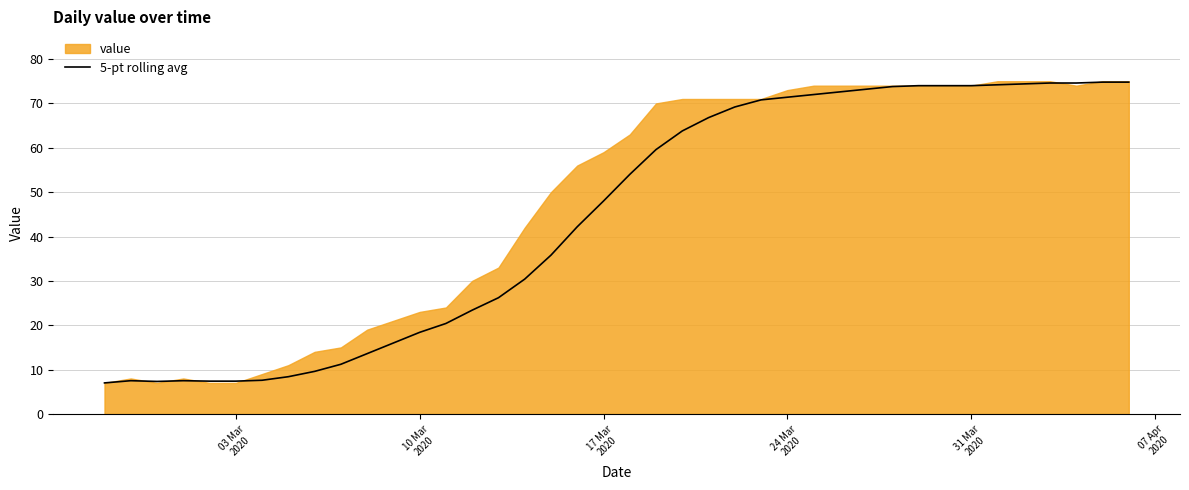

What is the highest value of the 5-pt rolling avg series?

74.8